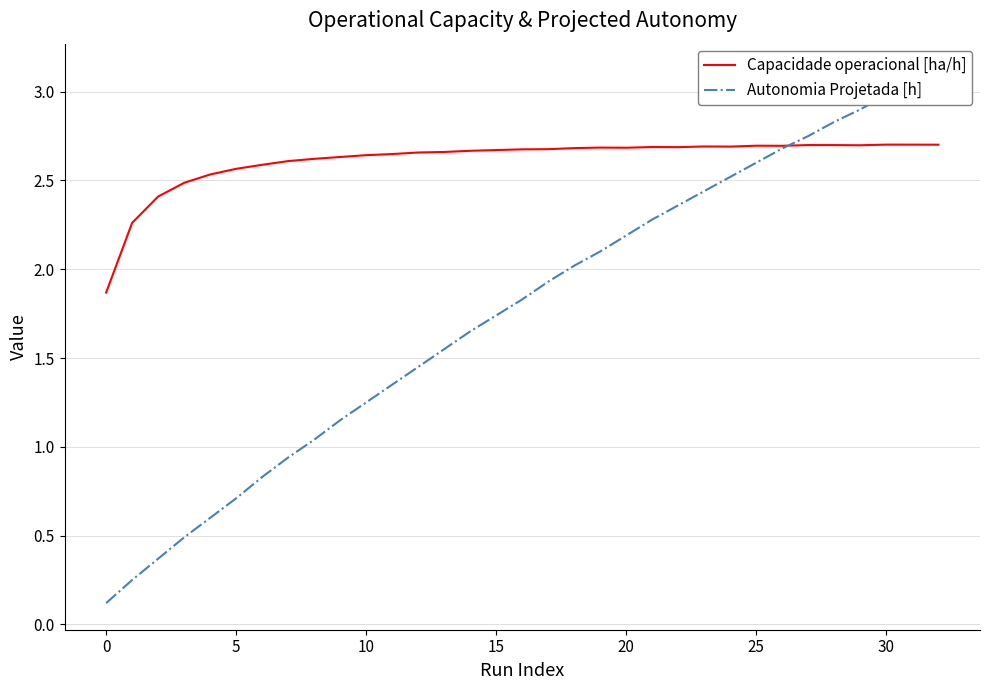

List the series in order of their peak value, lowest first.

Capacidade operacional [ha/h], Autonomia Projetada [h]